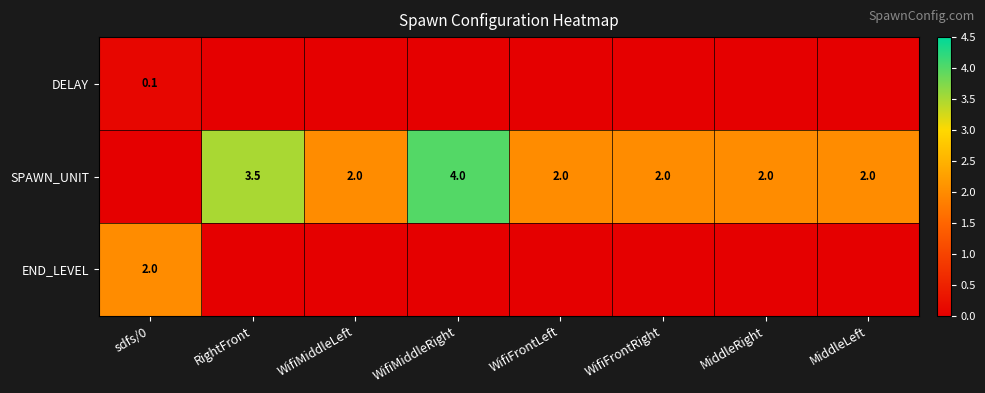

The value of END_LEVEL at sdfs/0 is 2.0. True or false?

True